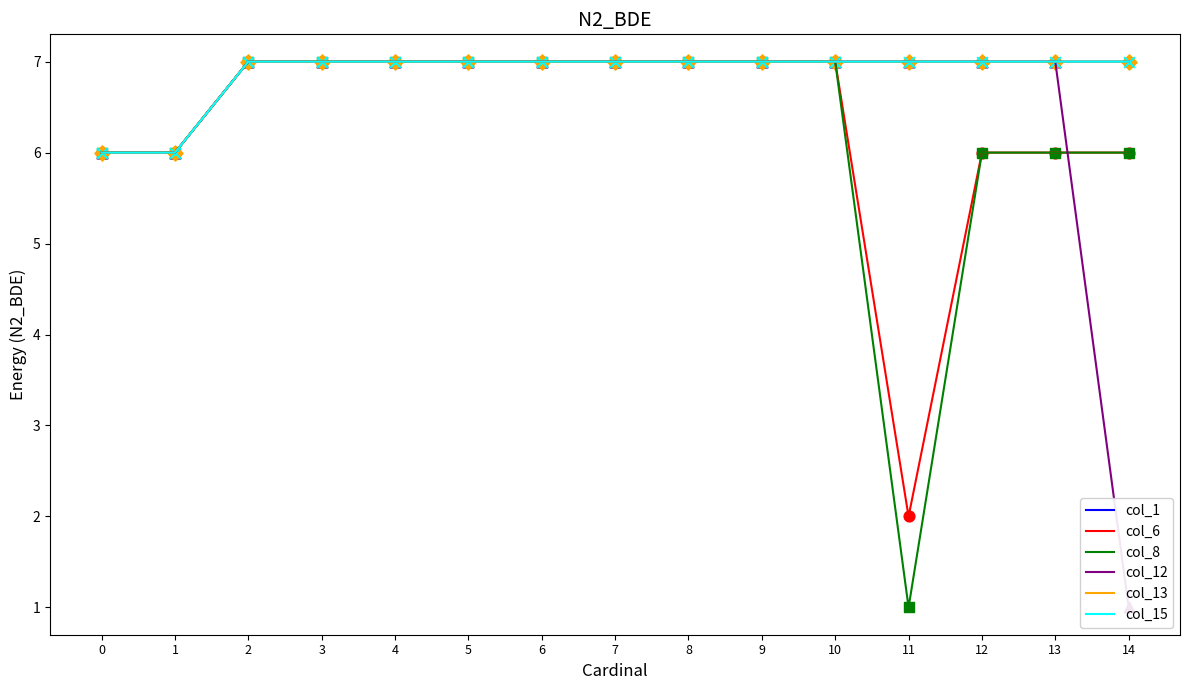

Is the value of col_13 at 4 greater than the value of col_12 at 11?

No